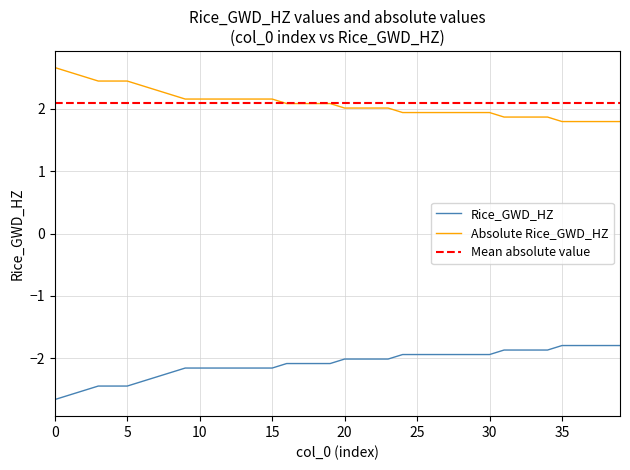

What is the change in value from 13 to 18?

+0.1